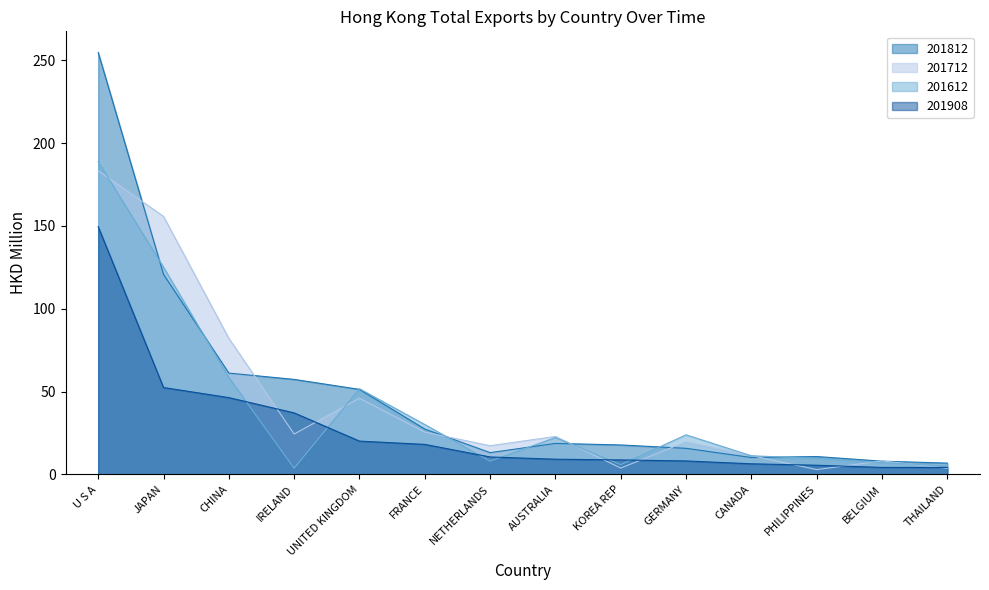

Reading right to left, transcribe all the data shown in this chart.

201812: THAILAND=6.8	BELGIUM=8.0	PHILIPPINES=10.8	CANADA=10.2	GERMANY=15.8	KOREA REP=17.8	AUSTRALIA=18.7	NETHERLANDS=13.2	FRANCE=27.4	UNITED KINGDOM=51.3	IRELAND=57.4	CHINA=61.2	JAPAN=120.8	U S A=254.7
201712: THAILAND=3.7	BELGIUM=8.2	PHILIPPINES=2.9	CANADA=11.4	GERMANY=19.7	KOREA REP=3.8	AUSTRALIA=23.0	NETHERLANDS=17.3	FRANCE=25.6	UNITED KINGDOM=46.0	IRELAND=24.4	CHINA=82.2	JAPAN=155.7	U S A=183.3
201612: THAILAND=5.1	BELGIUM=7.1	PHILIPPINES=9.7	CANADA=11.3	GERMANY=23.9	KOREA REP=5.9	AUSTRALIA=22.3	NETHERLANDS=8.0	FRANCE=30.1	UNITED KINGDOM=51.7	IRELAND=3.7	CHINA=58.5	JAPAN=125.1	U S A=188.7
201908: THAILAND=4.2	BELGIUM=4.2	PHILIPPINES=5.6	CANADA=6.4	GERMANY=8.1	KOREA REP=8.8	AUSTRALIA=9.2	NETHERLANDS=10.6	FRANCE=18.1	UNITED KINGDOM=20.1	IRELAND=37.2	CHINA=46.4	JAPAN=52.5	U S A=149.5